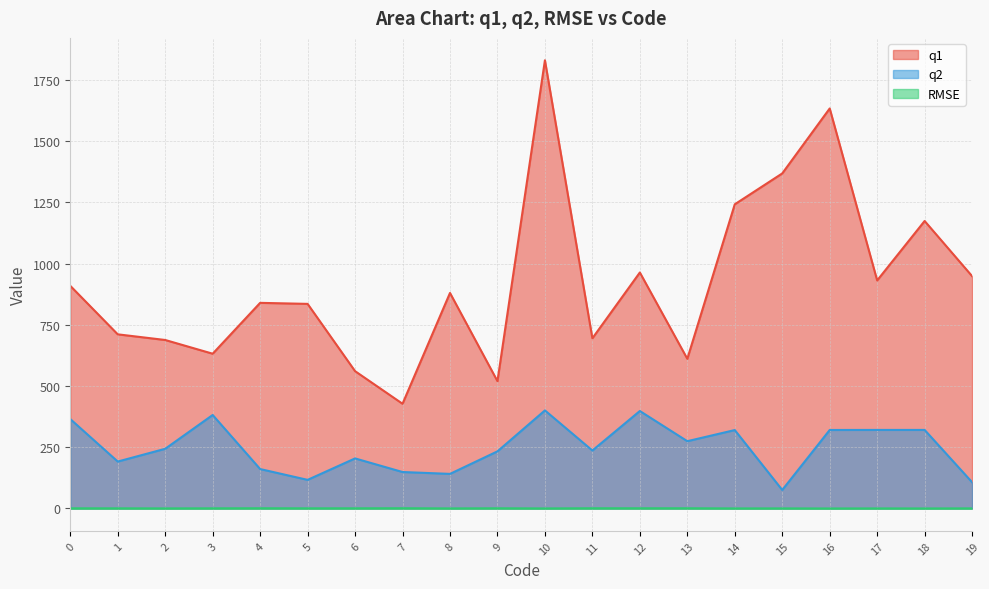

Where is RMSE nearest to the value 0?

16